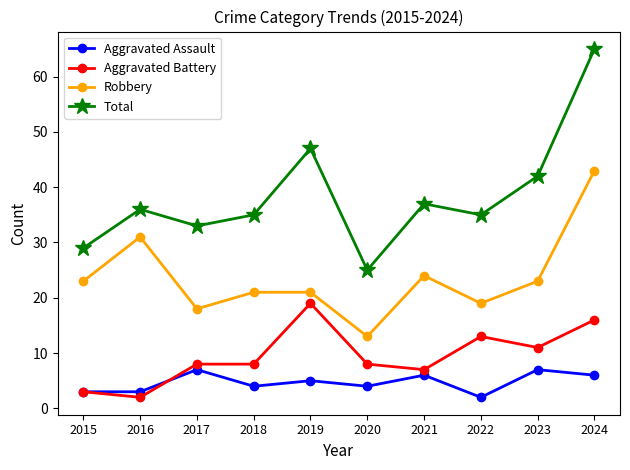

What are all the series names shown in the legend?

Aggravated Assault, Aggravated Battery, Robbery, Total